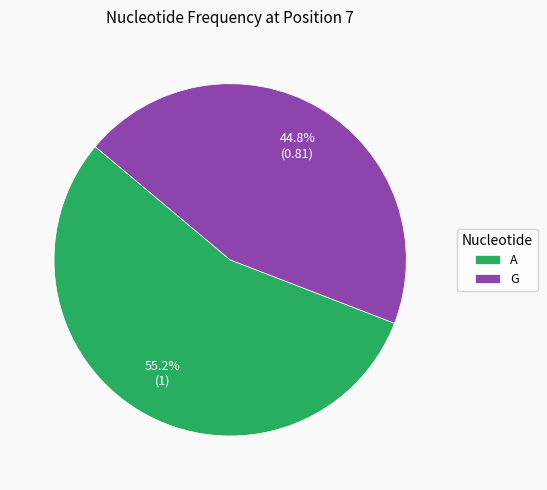

Which slice is the largest?

A